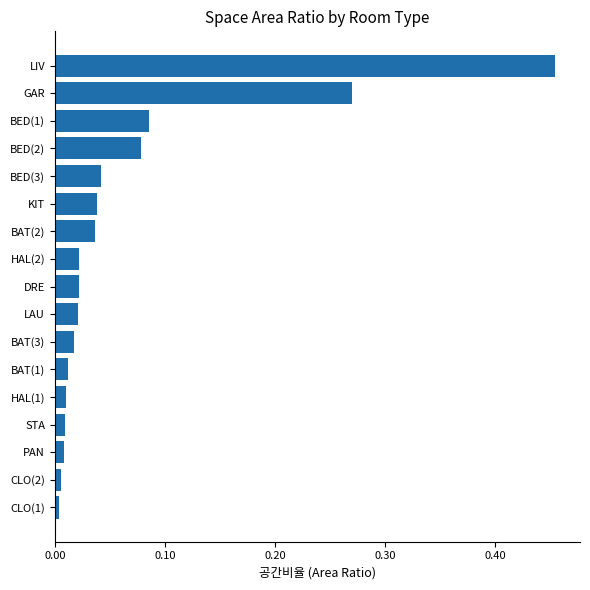

What is the change in value from HAL(1) to BED(2)?

+0.1